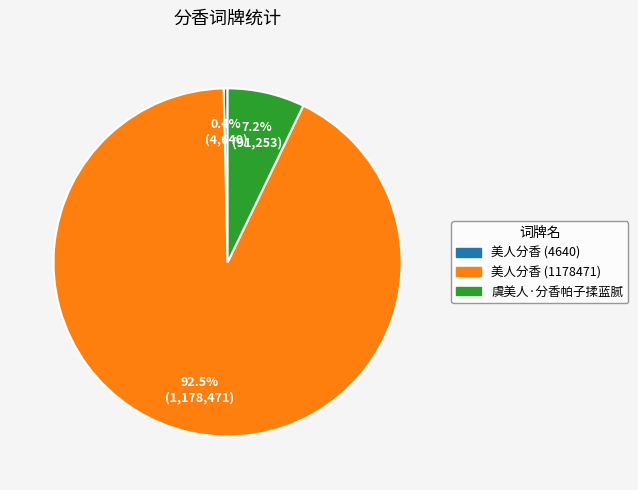

To the nearest percent, what is the difference between the 美人分香 (1178471) and 美人分香 (4640) slice percentages?

92%